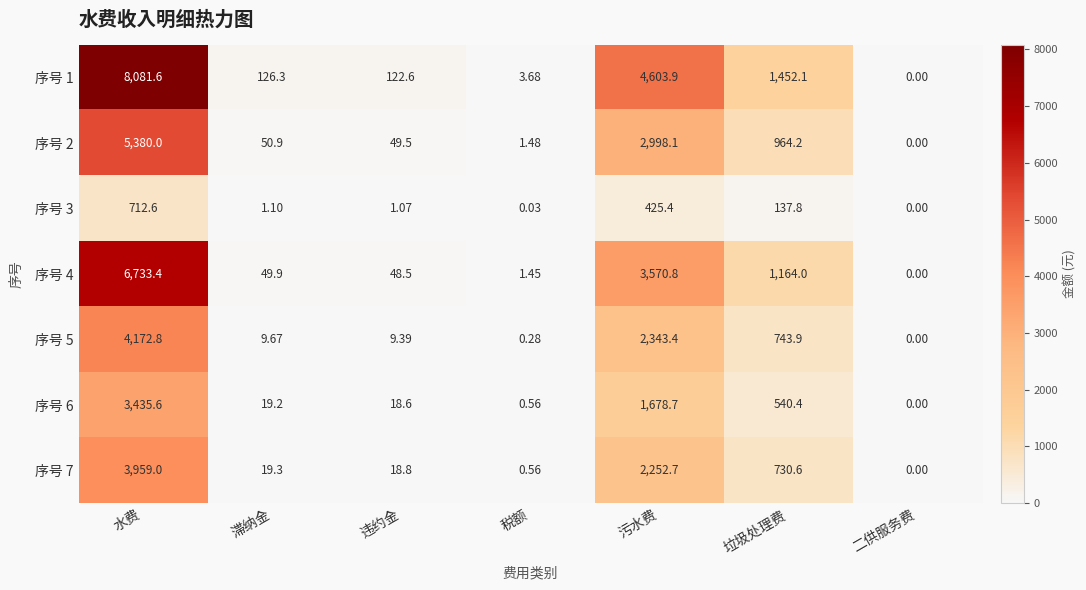

Which category has the highest value across all series?

水费